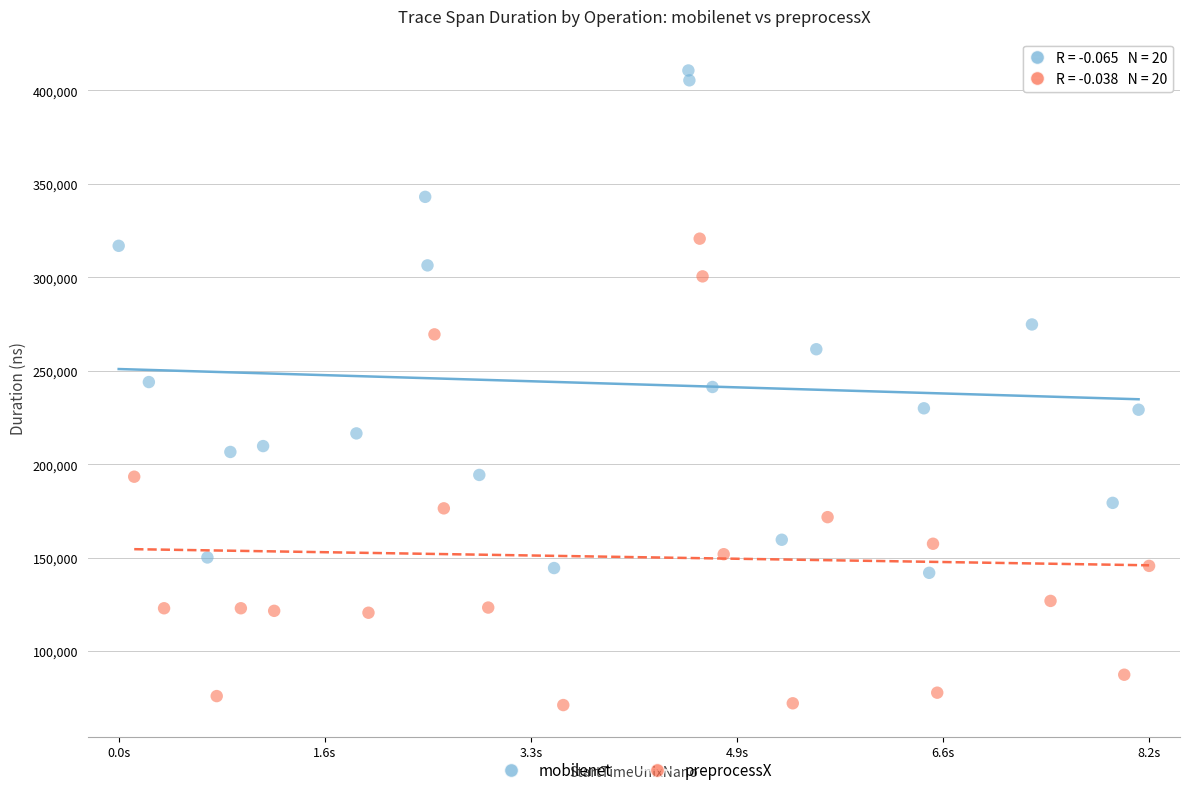

Which series has the widest spread of Y values?

mobilenet